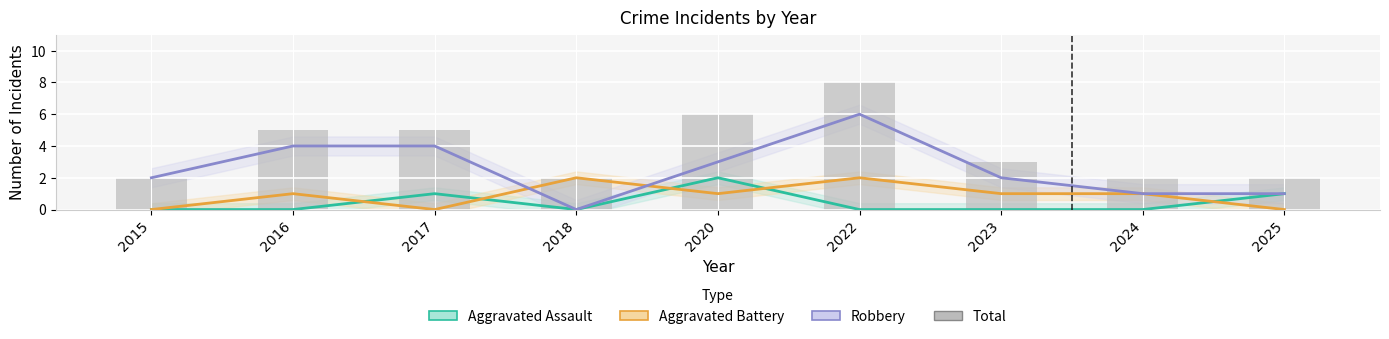

The Total series shows 11 at 2022. True or false?

False